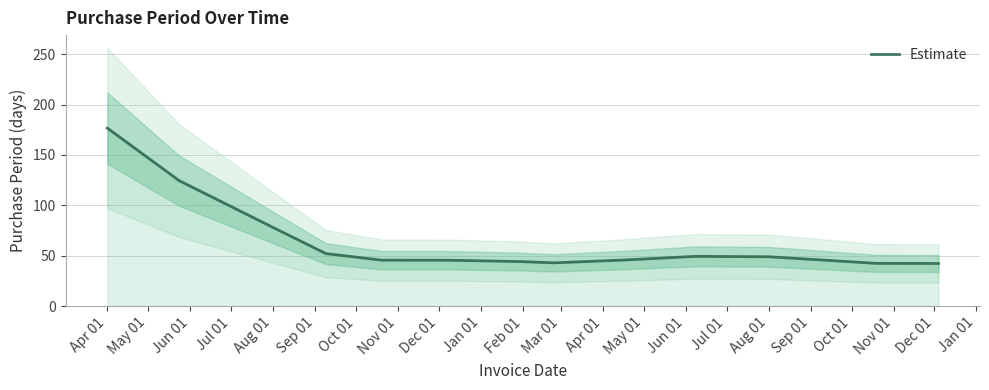

How many points are higher than both their immediate neighbors (excluding endpoints)?

1